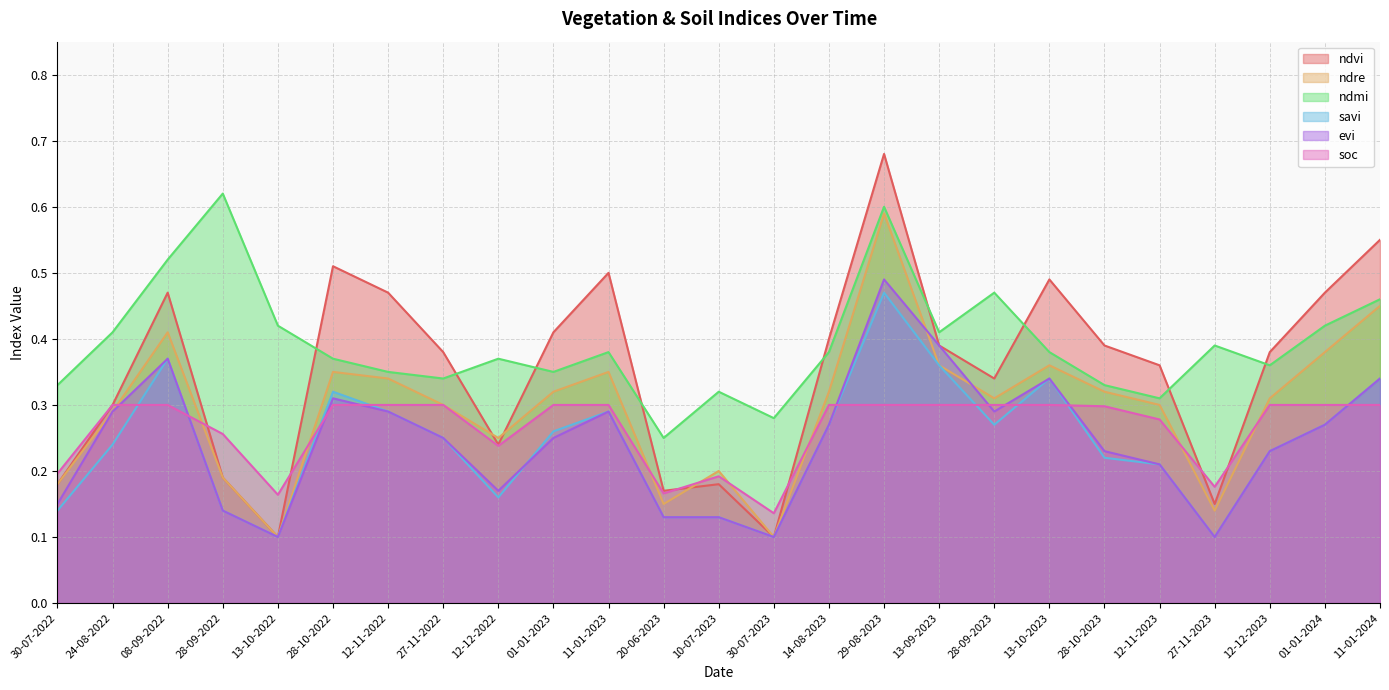

What is the highest value of the ndmi series?

0.6